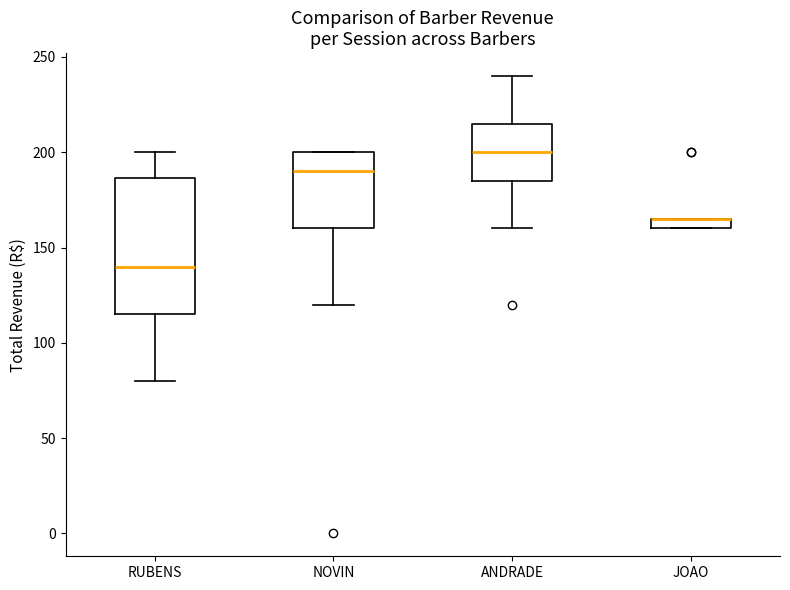

Comparing the boxes themselves (not the whiskers), which one is the tallest?

RUBENS